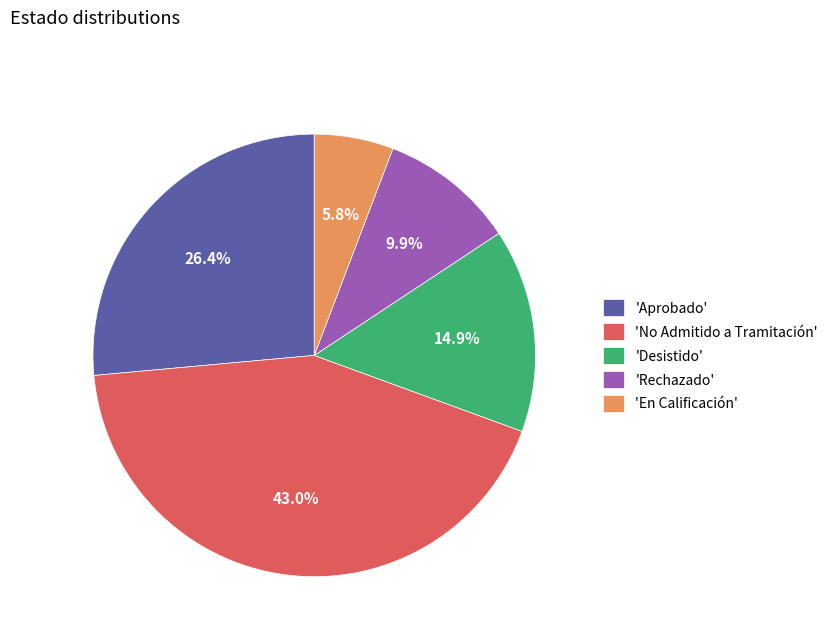

Approximately how many times larger is the value at 'Desistido' compared to 'No Admitido a Tramitación'?

0.3